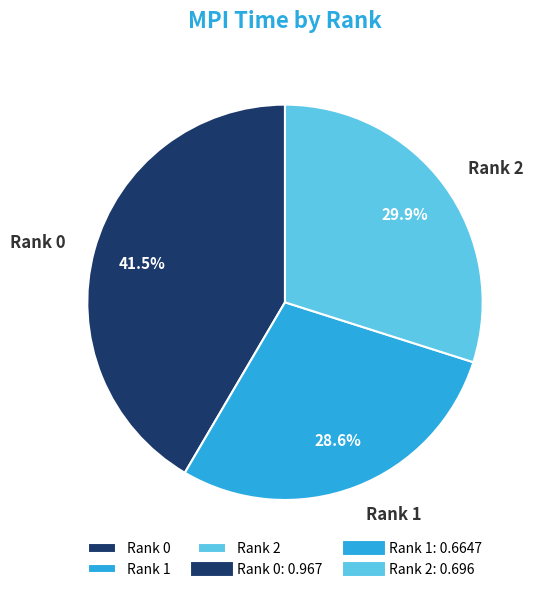

Which slice is the smallest?

Rank 1